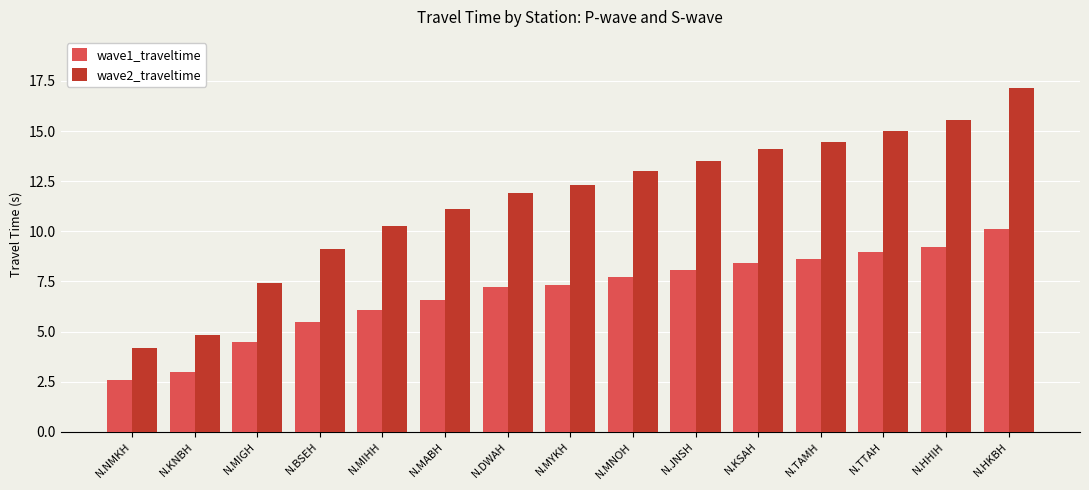

What is the total value across all series at N.TTAH?

24.0